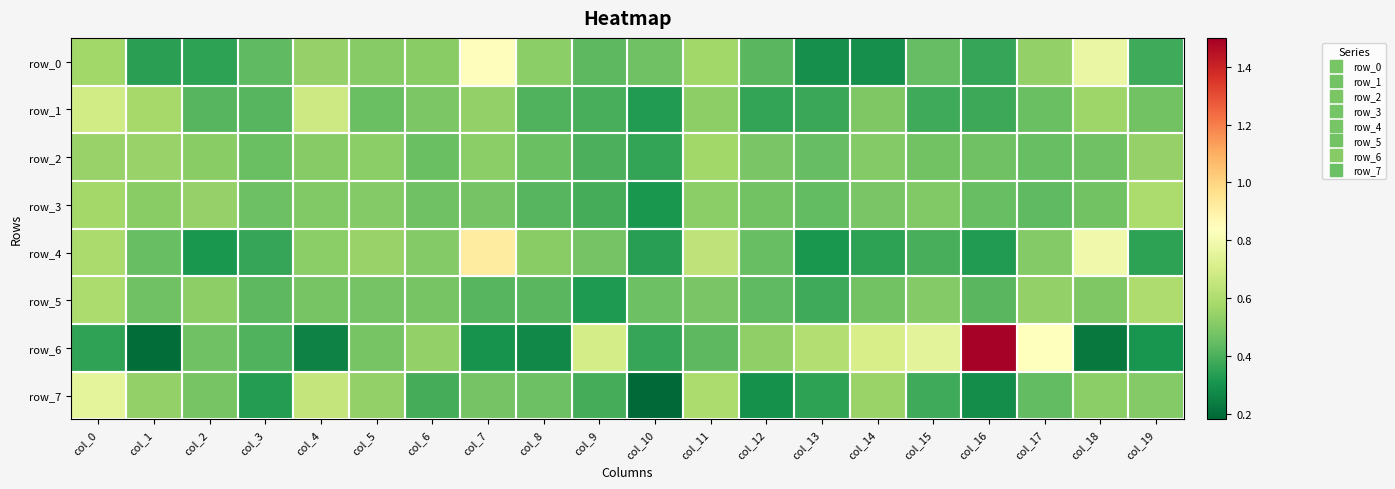

List the labels in order of row_7 value, smallest first.

col_10, col_16, col_12, col_3, col_13, col_15, col_6, col_9, col_17, col_8, col_7, col_2, col_19, col_18, col_5, col_1, col_14, col_11, col_4, col_0